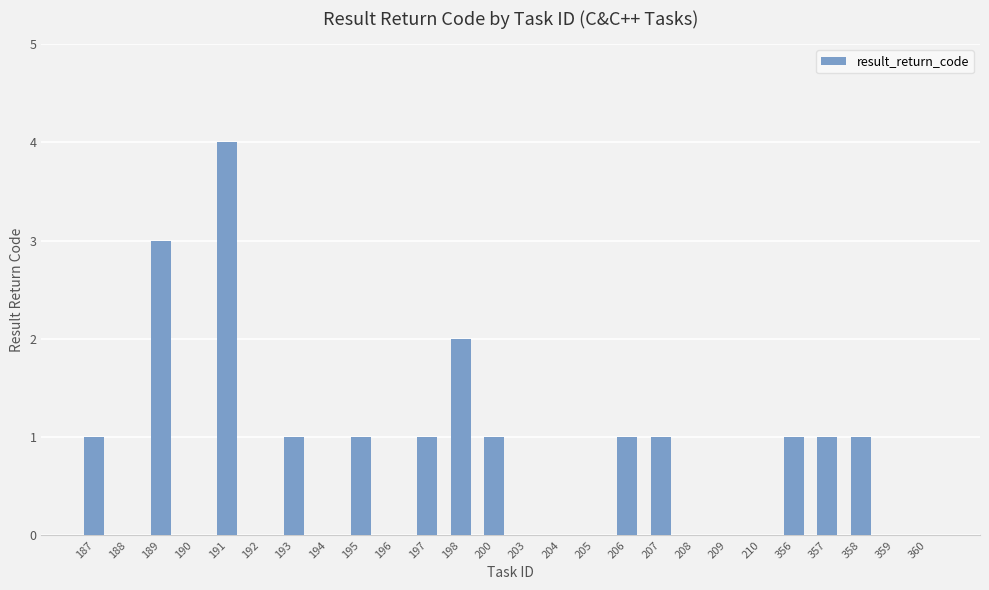

What is the maximum value shown in the chart?

4